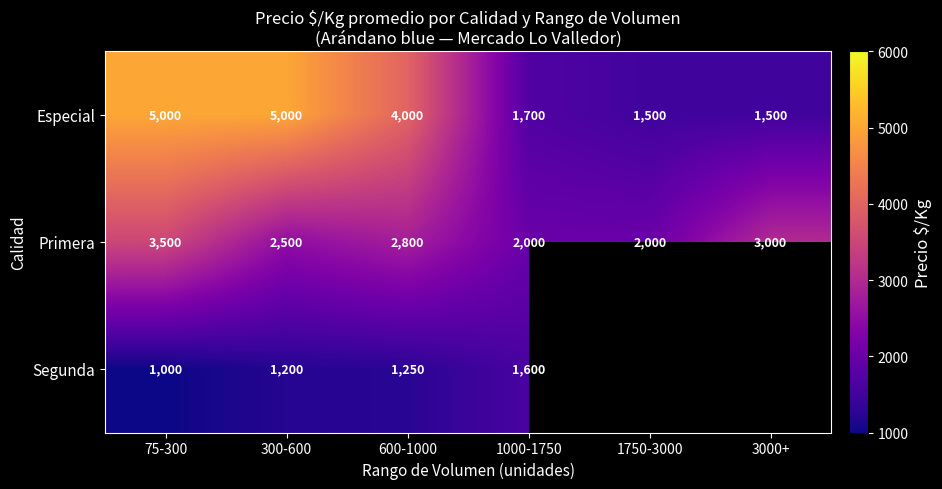

What is the average value of the Primera series?

2633